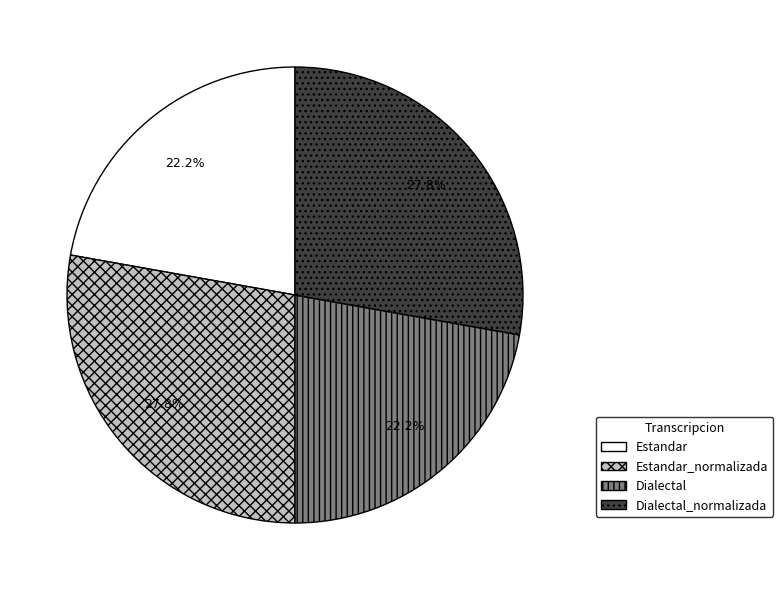

Which has a higher value, Estandar_normalizada or Dialectal?

Estandar_normalizada